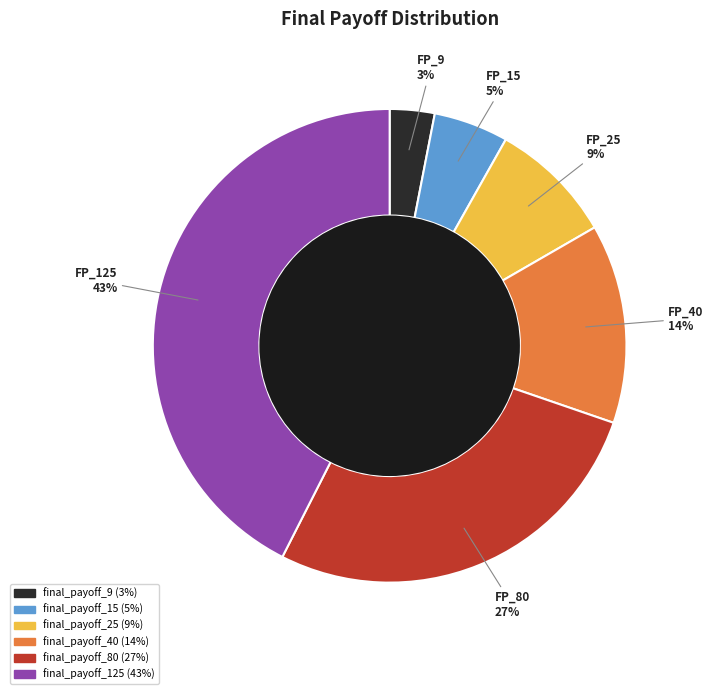

What is the ratio of the value at final_payoff_40 to the value at final_payoff_25?

1.6